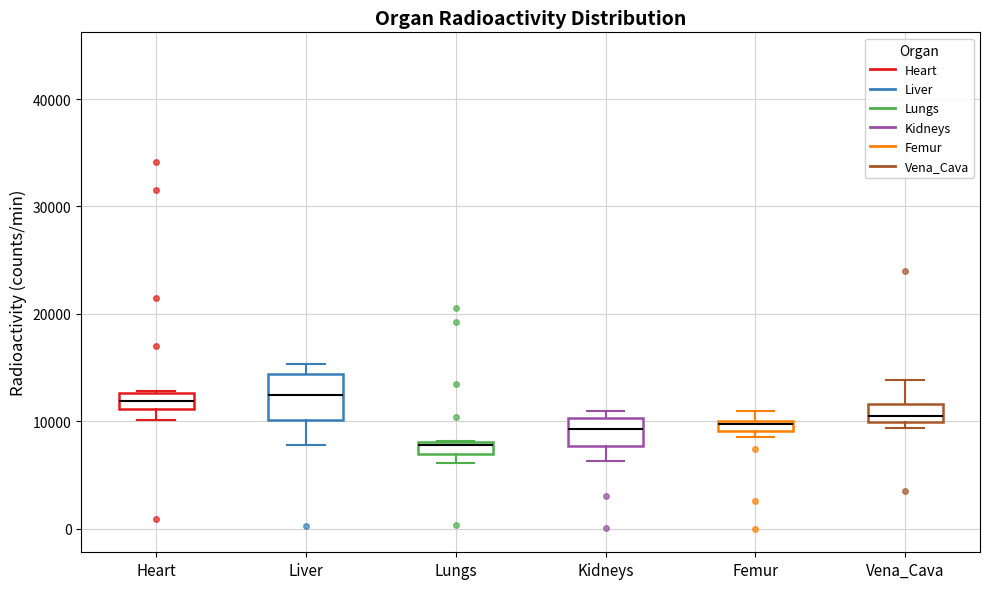

Where is the lower edge of the box for Femur on the y-axis? The values are not printed on the chart, so give them approximately, as read against the axis.

9000